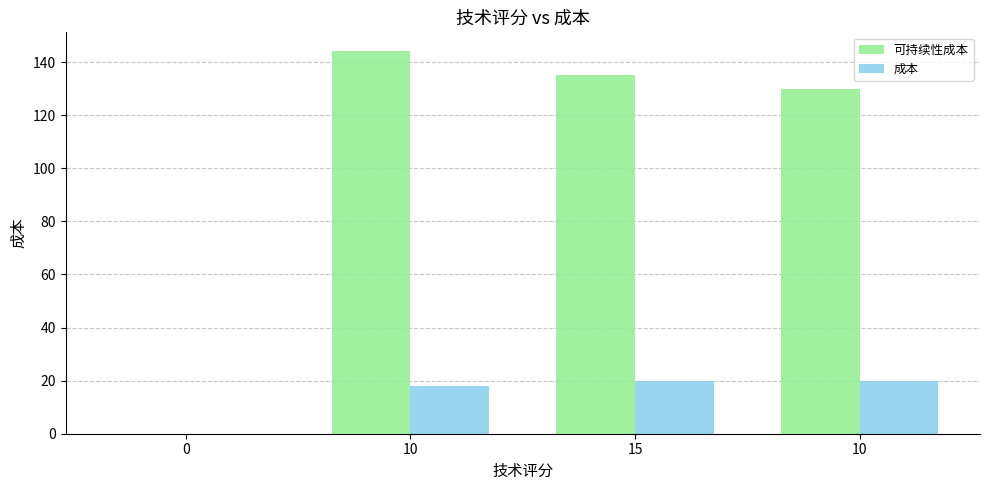

How many positive values does the 可持续性成本 series have?

3